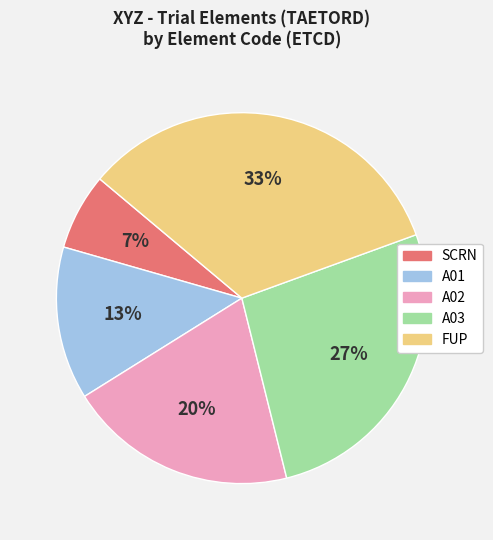

Combined, do A02 and FUP account for over 50%?

Yes